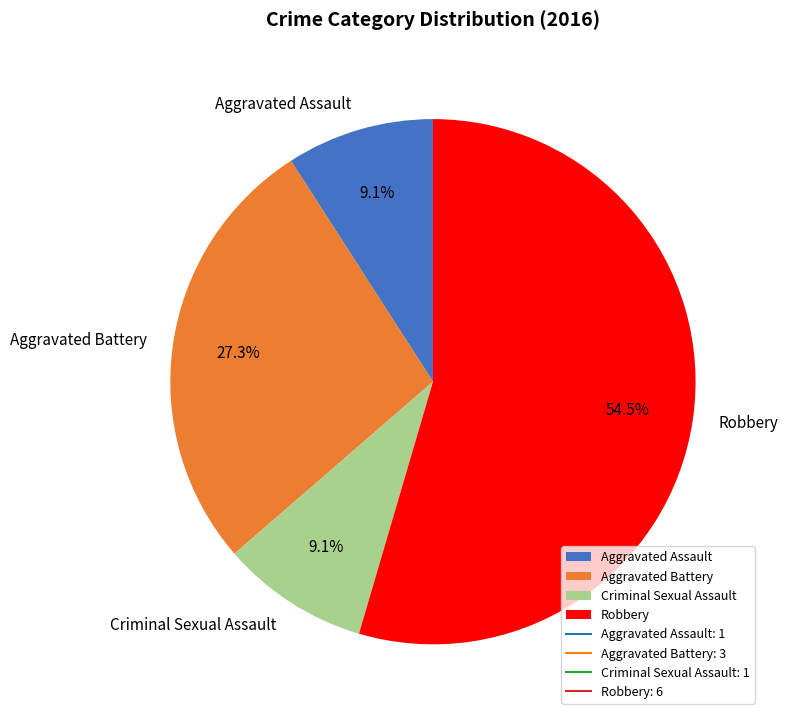

Is the sum of Aggravated Battery and Aggravated Assault greater than half?

No